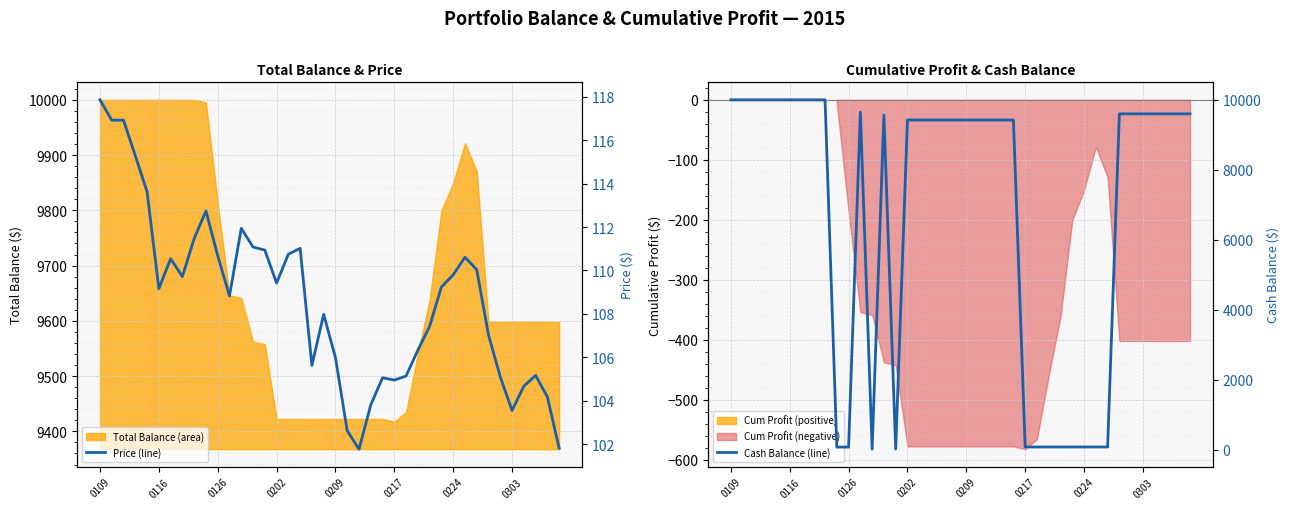

Is it true that Cash Balance (line) equals 9598.1 at 37?

True